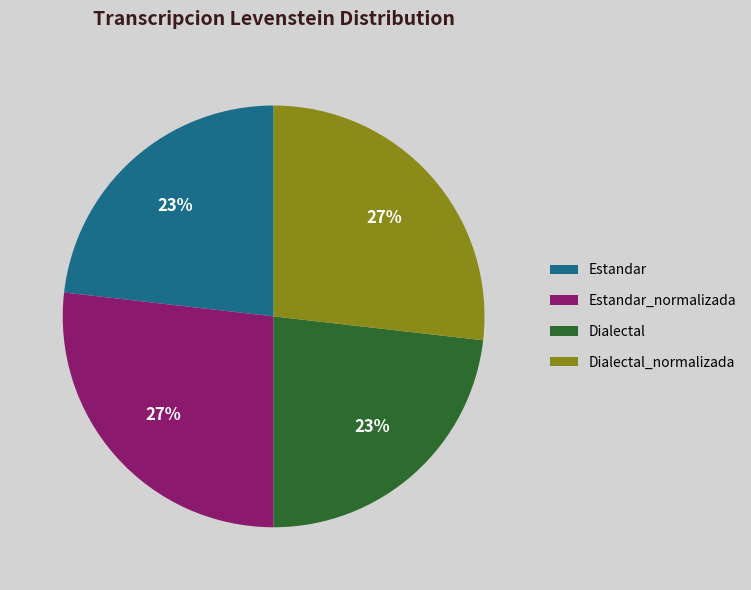

To the nearest percent, what is the difference between the largest and smallest slice percentages?

4%